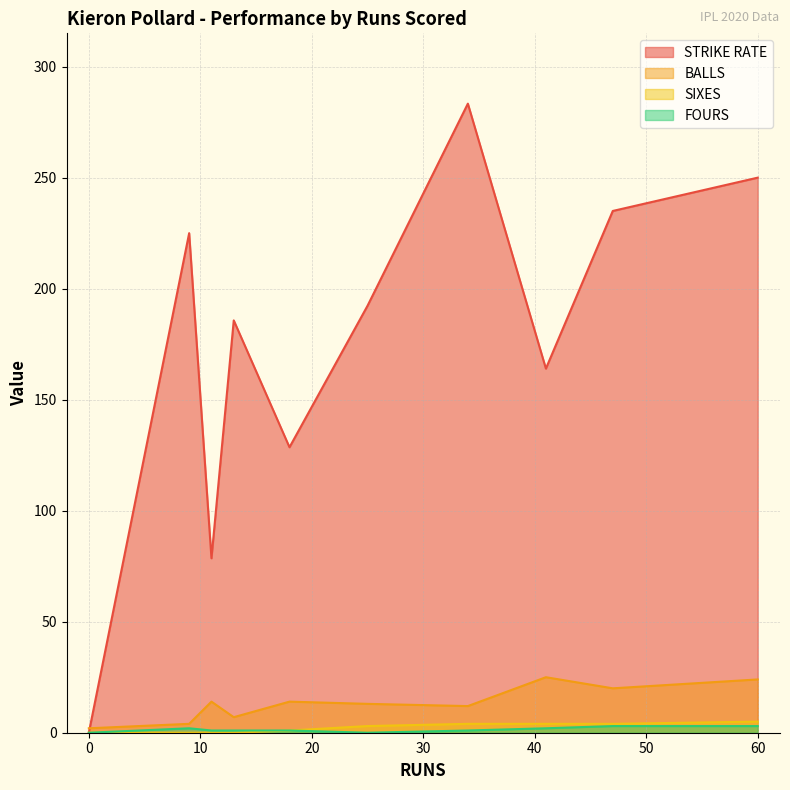

Is it true that FOURS equals -2.0 at 25?

False